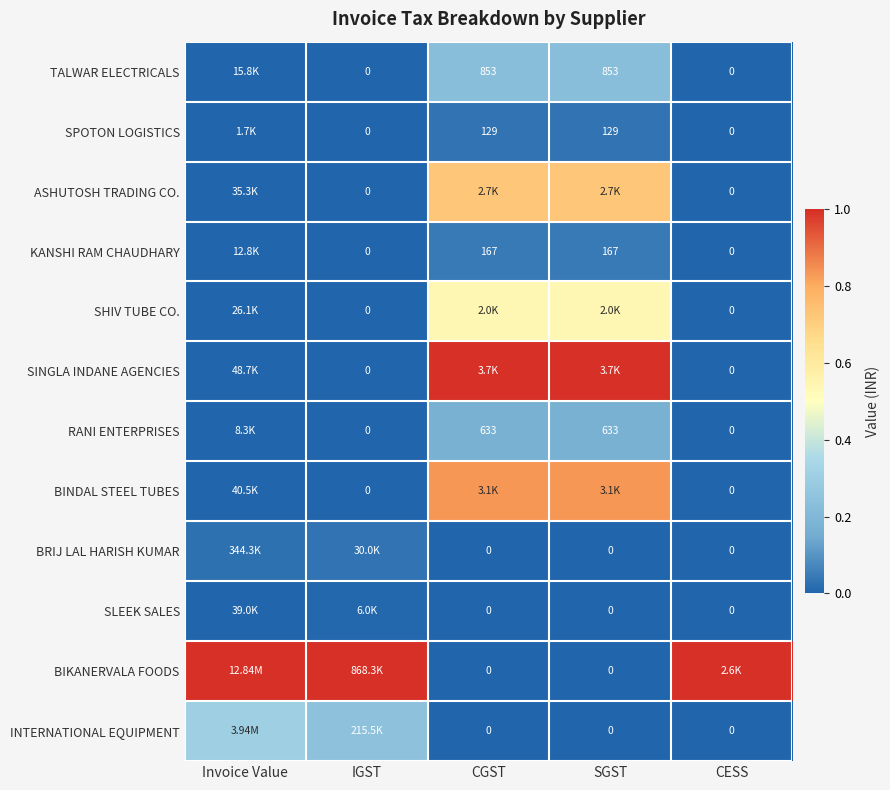

What is the spread (max minus min) of values at Invoice Value?

1.0